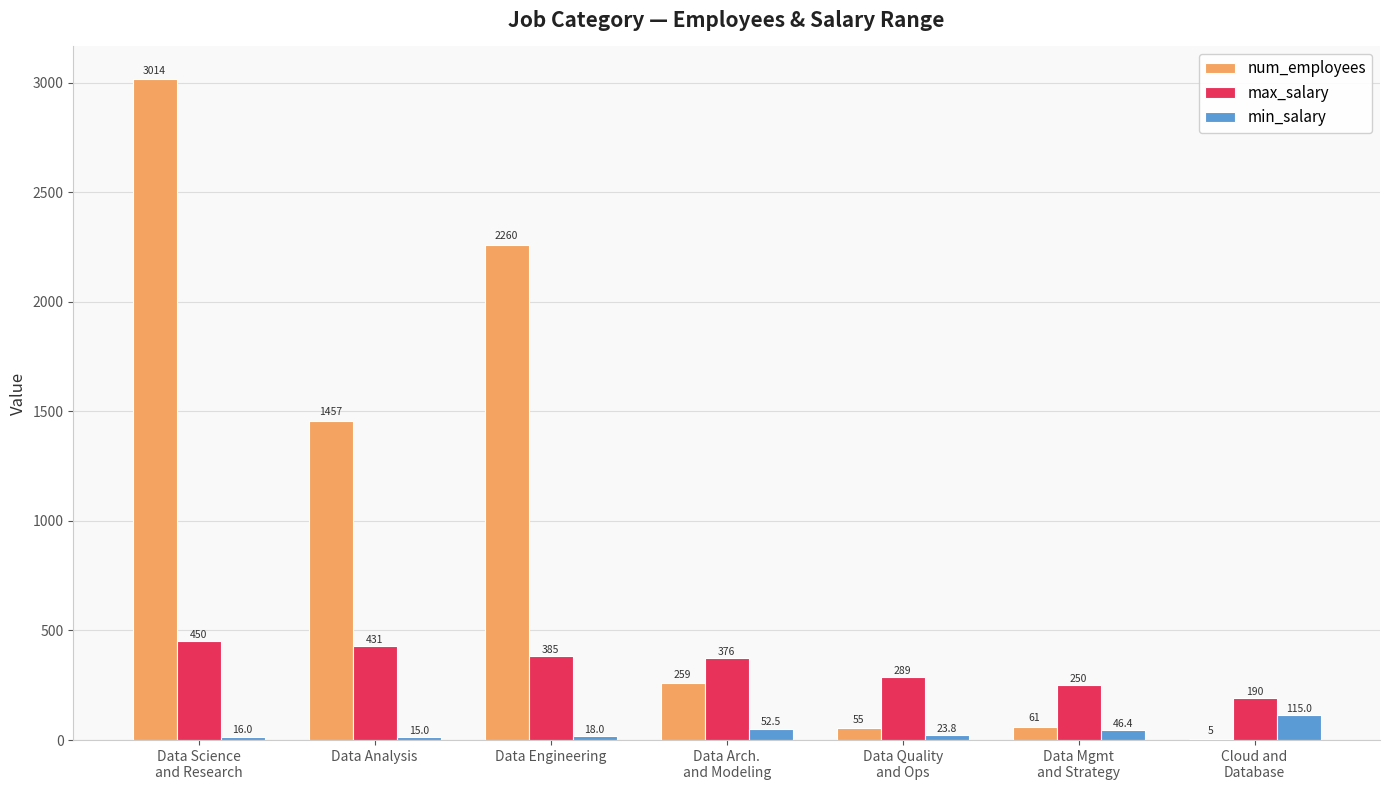

How many data points in min_salary are above 23?

4